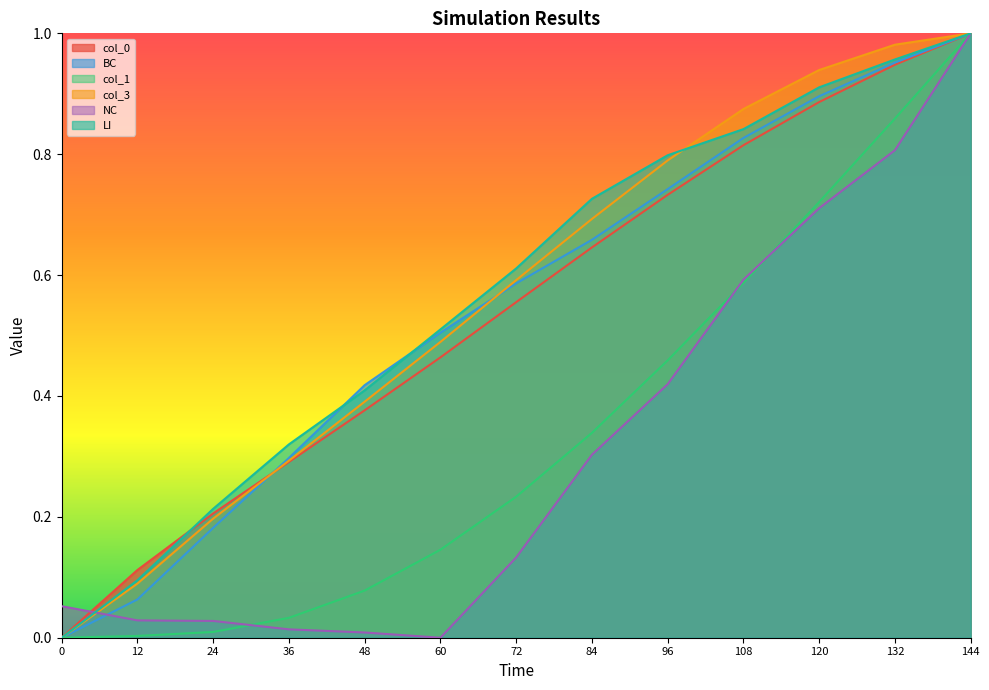

Reading left to right, list all the values displayed in this chart.

col_0: 0.0	0.1	0.2	0.3	0.4	0.5	0.6	0.6	0.7	0.8	0.9	0.9	1.0
BC: 0.0	0.1	0.2	0.3	0.4	0.5	0.6	0.7	0.7	0.8	0.9	1.0	1.0
col_1: 0.0	0.0	0.0	0.0	0.1	0.1	0.2	0.3	0.5	0.6	0.7	0.9	1.0
col_3: 0.0	0.1	0.2	0.3	0.4	0.5	0.6	0.7	0.8	0.9	0.9	1.0	1.0
NC: 0.1	0.0	0.0	0.0	0.0	0.0	0.1	0.3	0.4	0.6	0.7	0.8	1.0
LI: 0.0	0.1	0.2	0.3	0.4	0.5	0.6	0.7	0.8	0.8	0.9	1.0	1.0